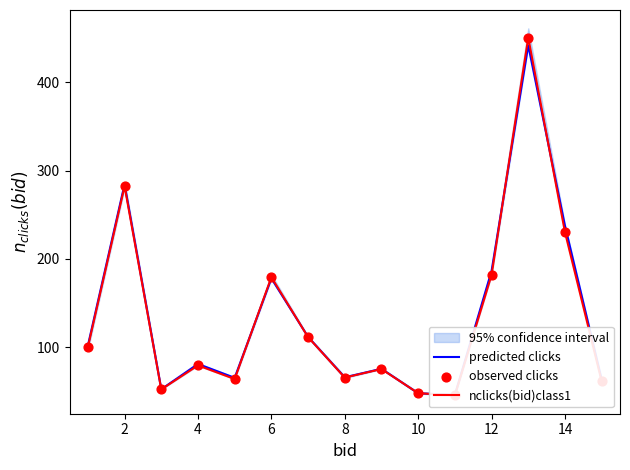

Which series reaches the minimum Y coordinate?

nclicks(bid)class1